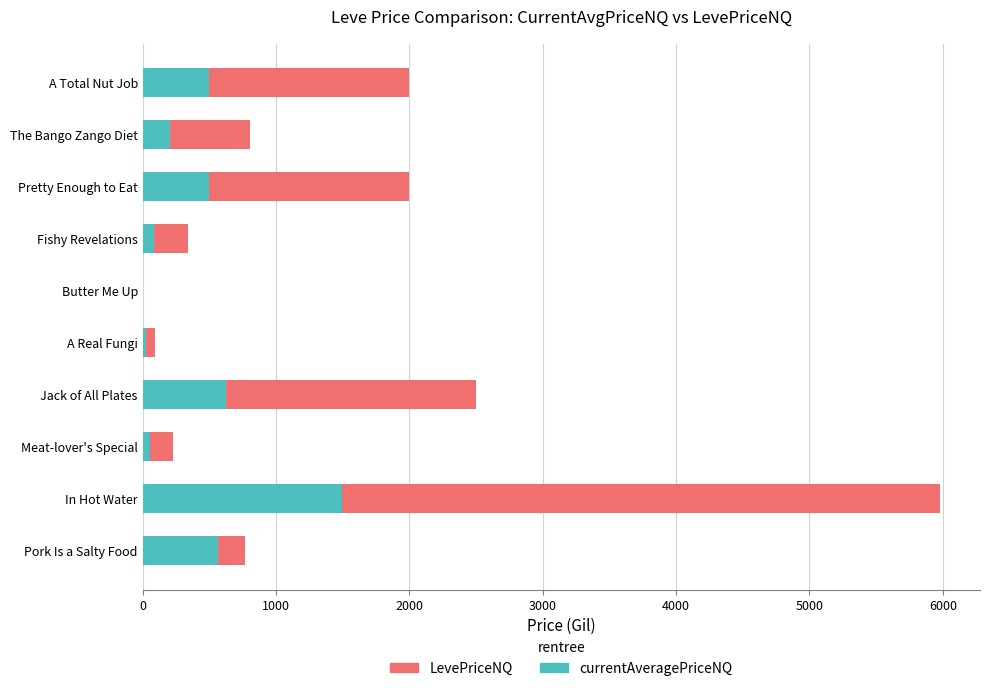

At which category is the sum across all series the highest?

In Hot Water